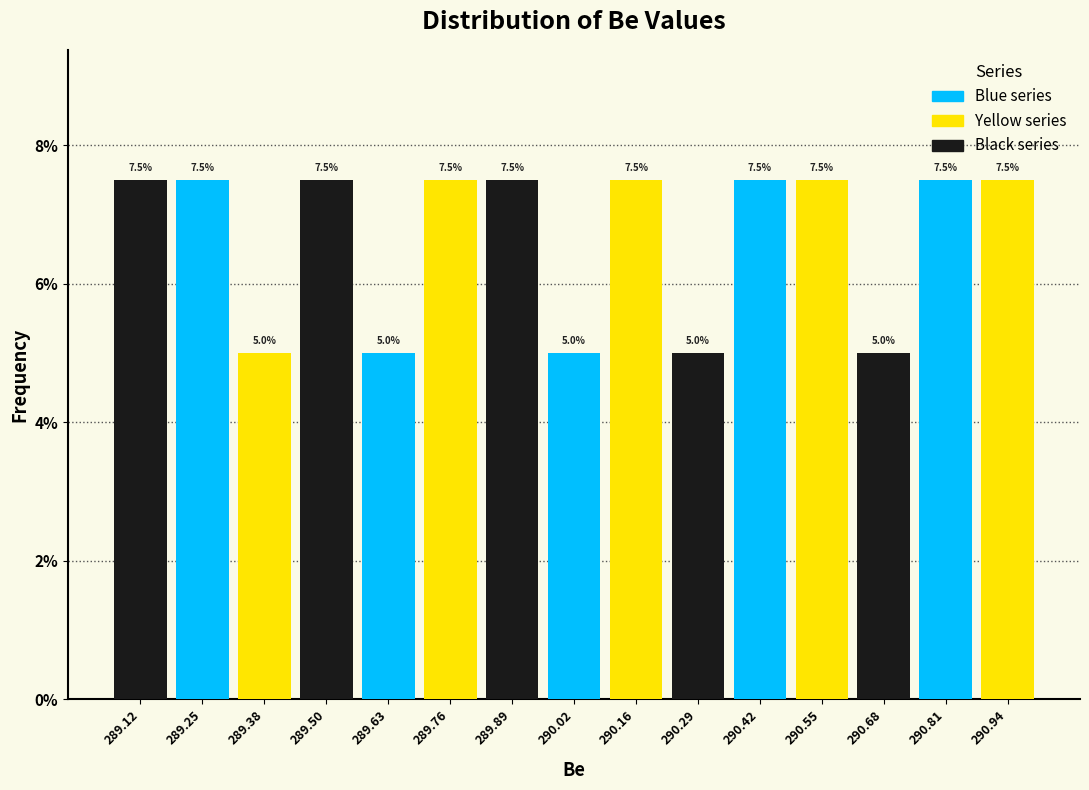

Reading left to right, list every bar in this chart as the range it spans on the x-axis followed by its height. The bar edges are not printed on the chart, so give them approximately, as read against the axis.

289.05 to 289.18: 7.5
289.18 to 289.31: 7.5
289.31 to 289.44: 5.0
289.44 to 289.57: 7.5
289.57 to 289.70: 5.0
289.70 to 289.83: 7.5
289.83 to 289.96: 7.5
289.96 to 290.09: 5.0
290.09 to 290.22: 7.5
290.22 to 290.35: 5.0
290.35 to 290.48: 7.5
290.48 to 290.61: 7.5
290.61 to 290.74: 5.0
290.74 to 290.87: 7.5
290.87 to 291.00: 7.5